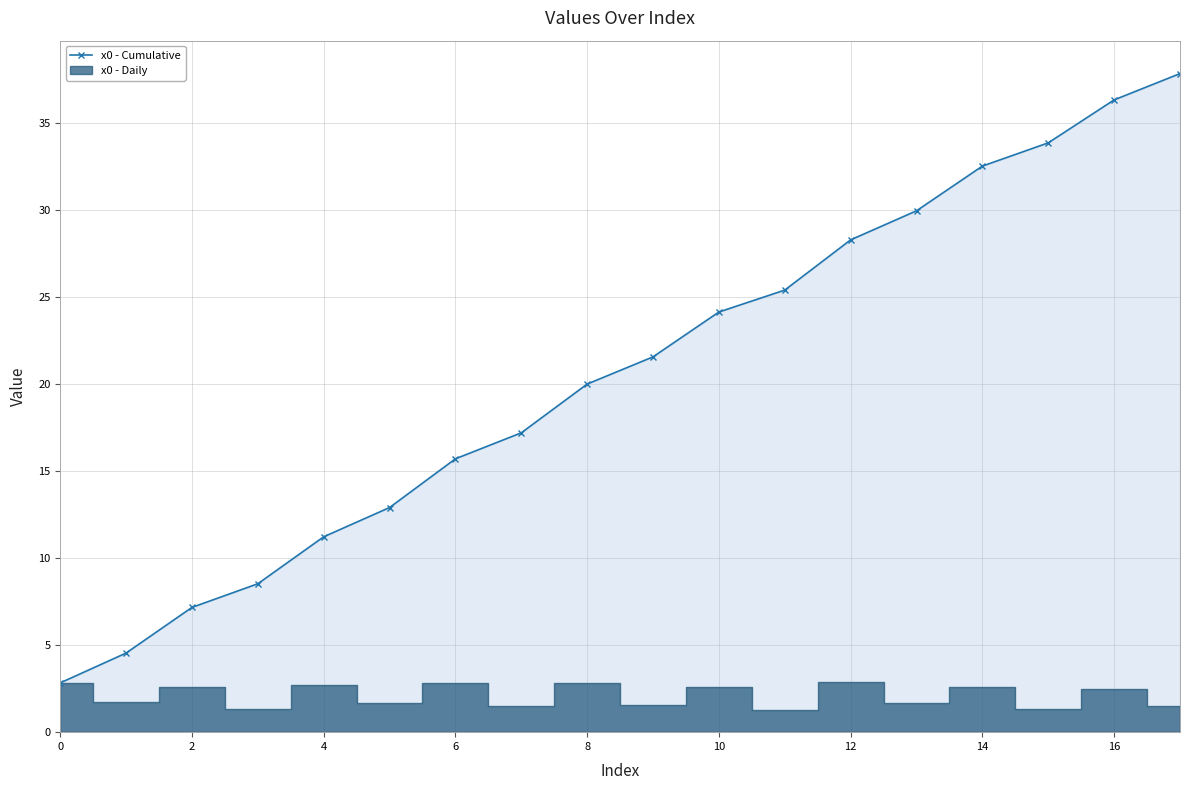

Read the value at 16.

36.3